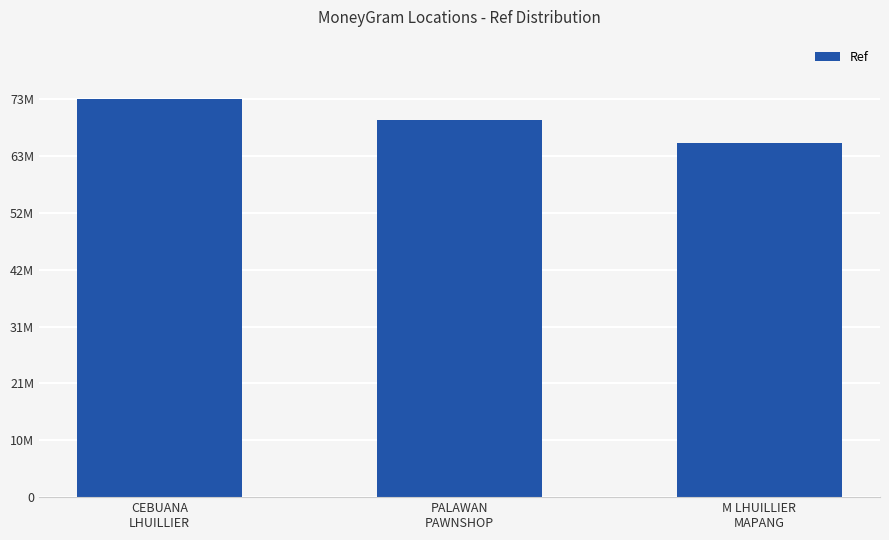

What is the greatest value displayed?

73864969